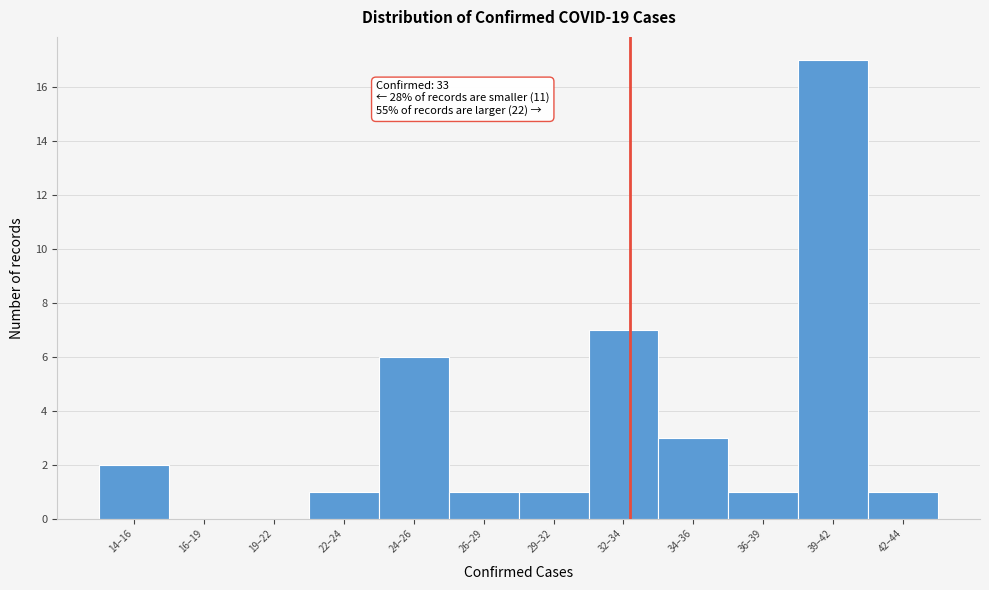

Reading right to left, list all the values displayed in this chart.

42–44=1	39–42=17	36–39=1	34–36=3	32–34=7	29–32=1	26–29=1	24–26=6	22–24=1	19–22=0	16–19=0	14–16=2